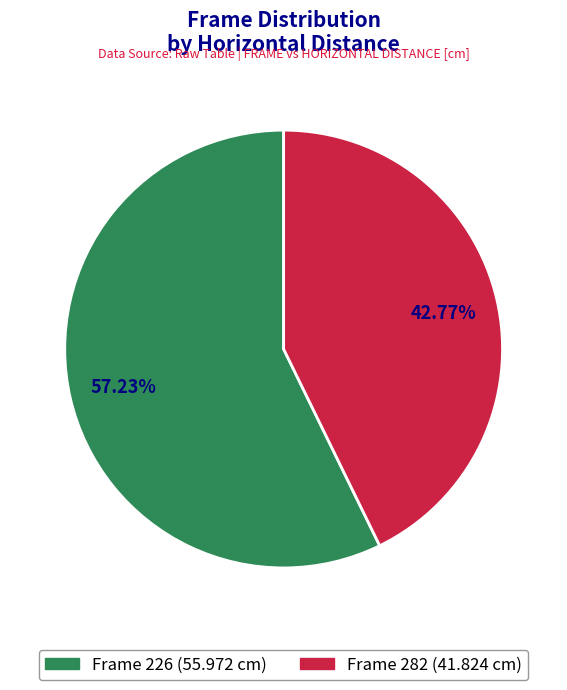

Is there any slice that represents more than half of the pie?

Yes